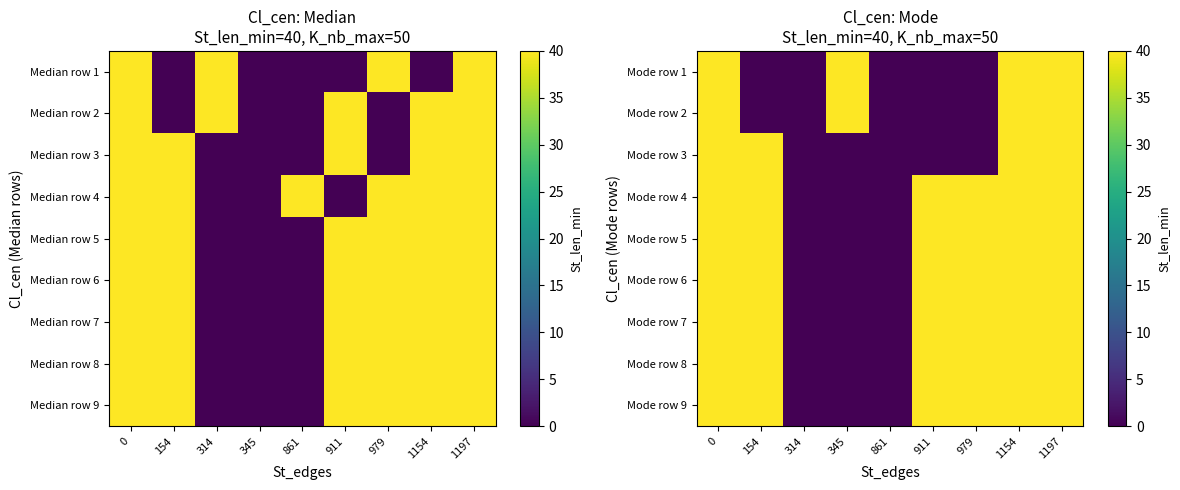

What is the spread (max minus min) of values at 979?

40